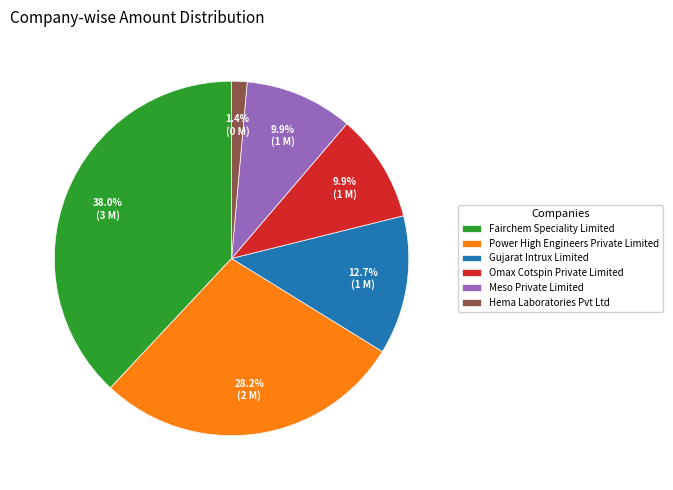

Is there a majority slice in this chart?

No